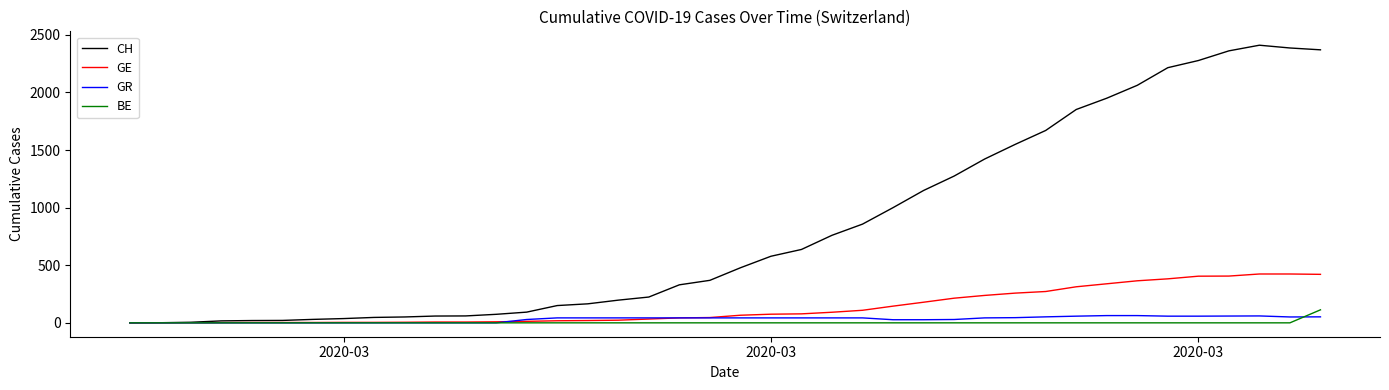

Which series has the largest range (max minus min)?

CH